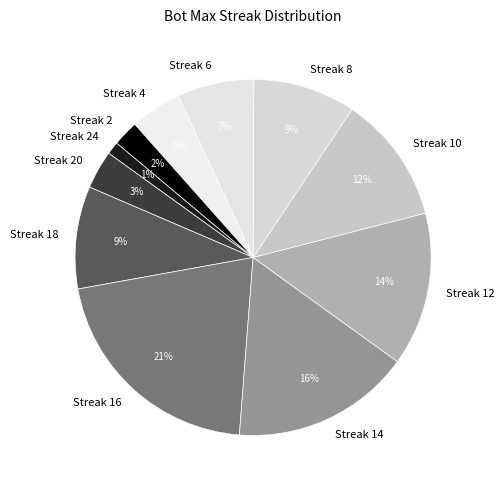

Which has a higher value, Streak 12 or Streak 4?

Streak 12